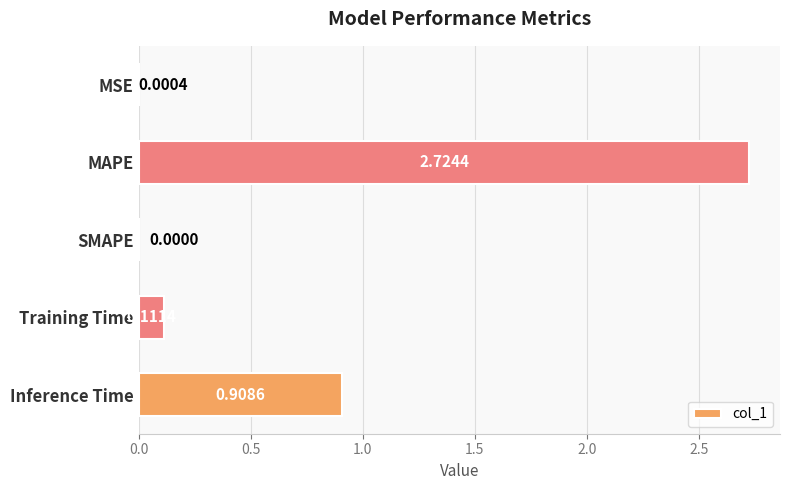

Where is the data nearest to the value 1?

Inference Time